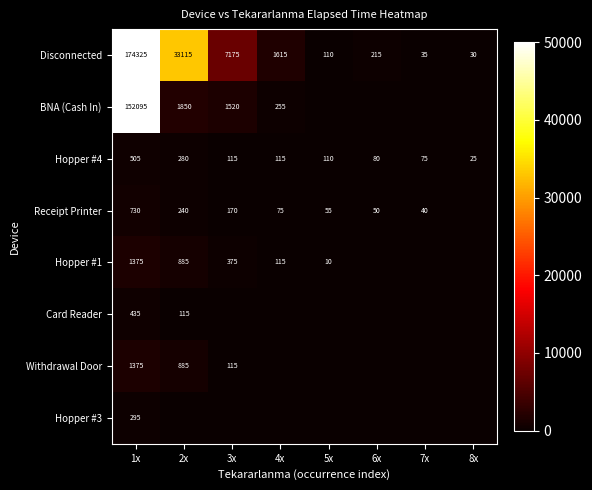

Is it true that Disconnected equals 3062 at 3x?

False